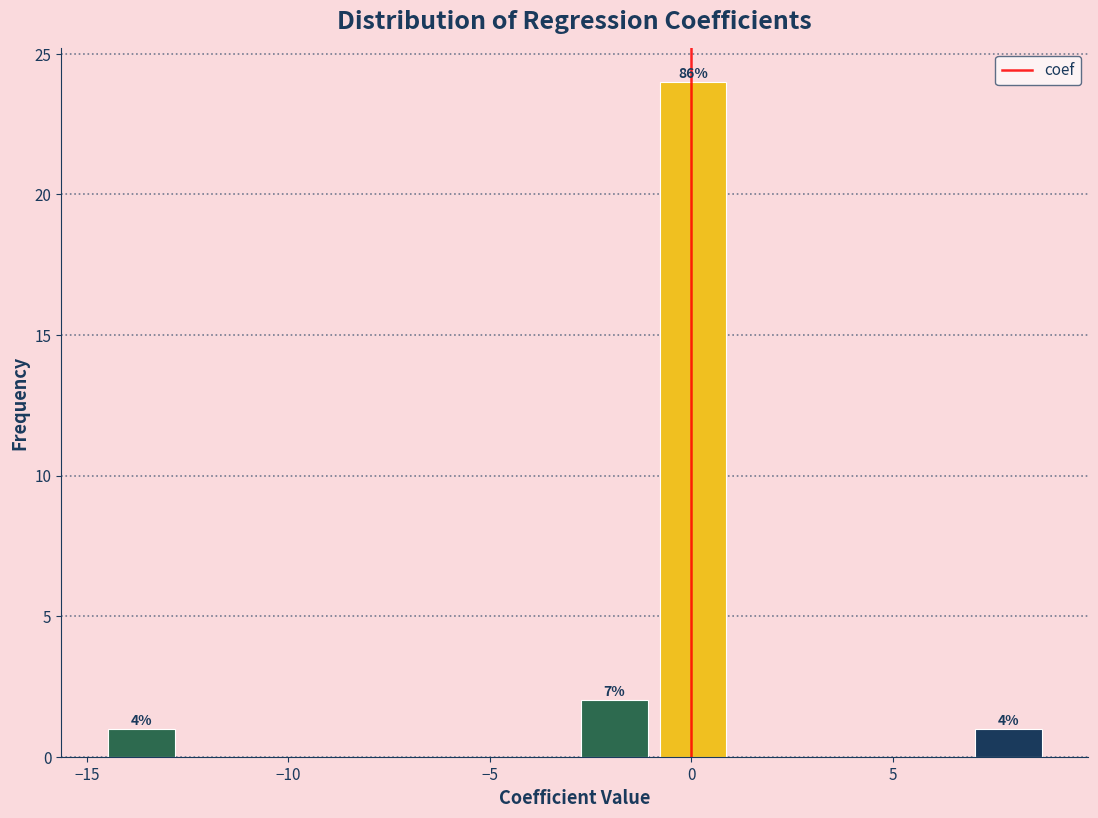

Read against the x-axis, roughly where is the centre of the tallest bar?

0.0